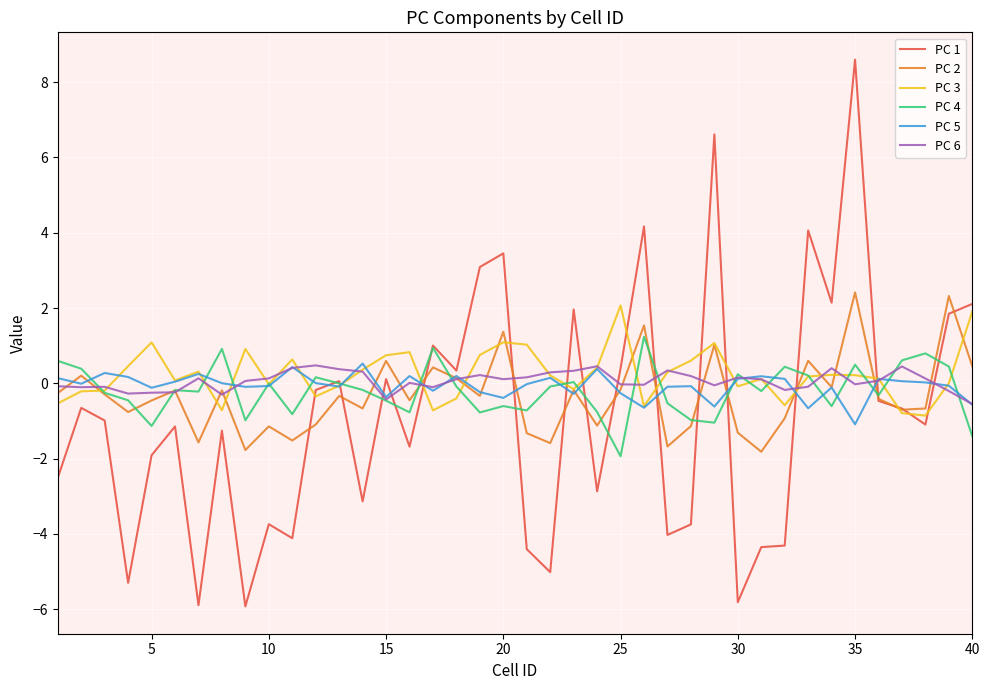

Which series has the largest range (max minus min)?

PC 1